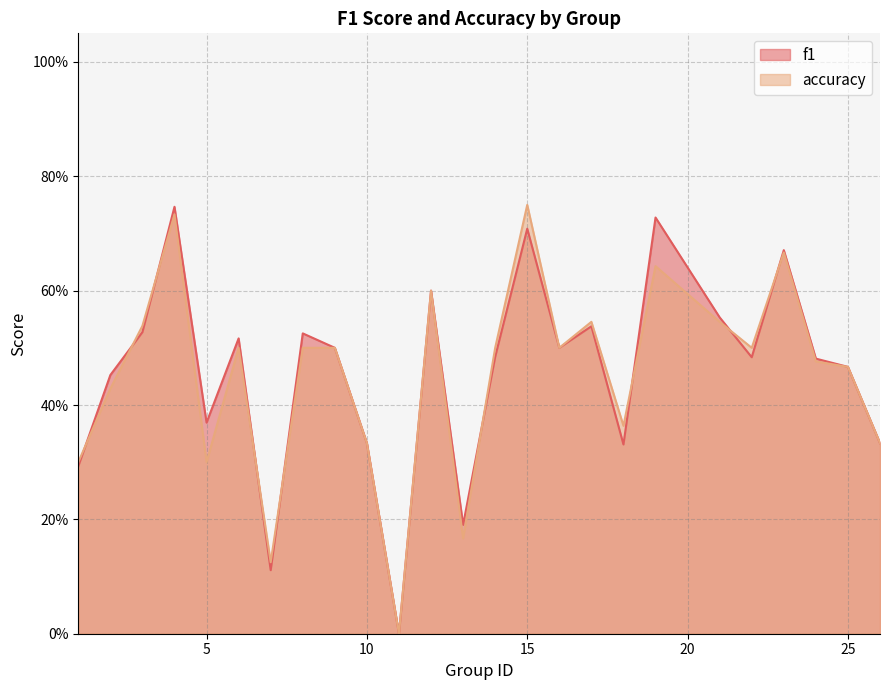

Which has a higher value, 4 or 14?

4